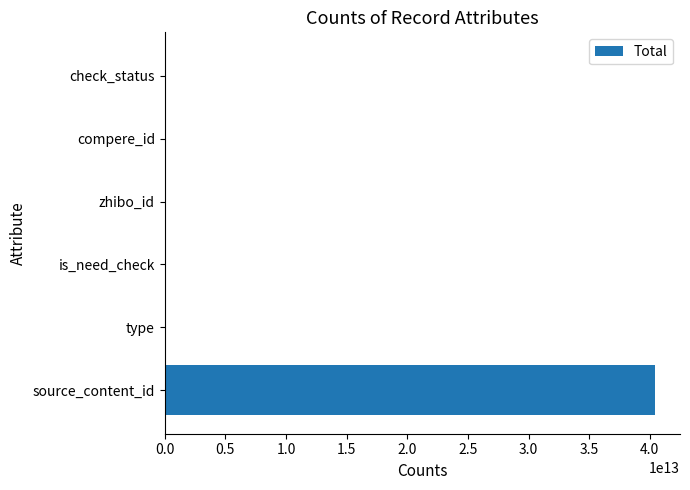

At which category does the chart reach its peak across all series?

source_content_id